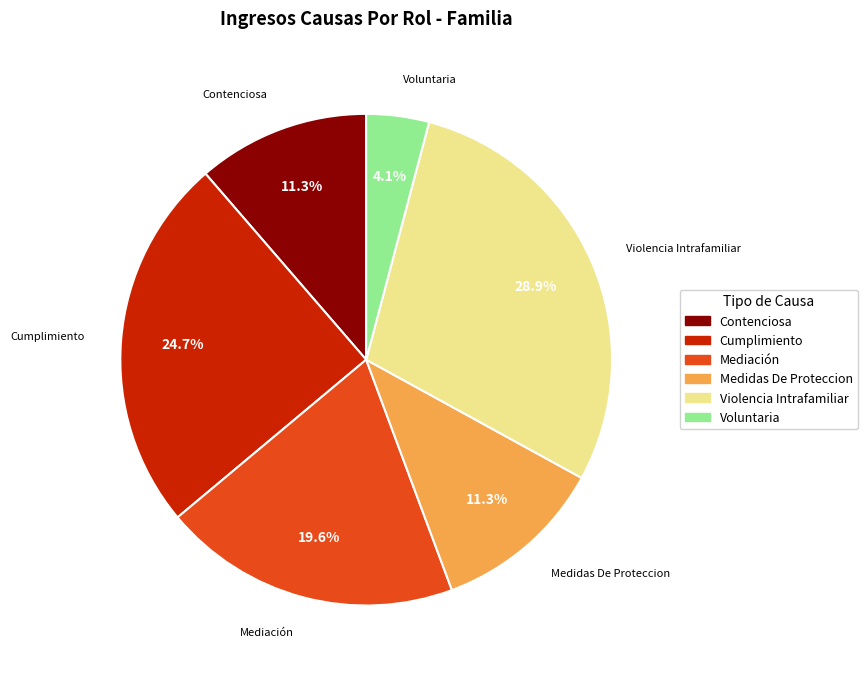

The Violencia Intrafamiliar slice represents 29% of the pie. True or false?

True